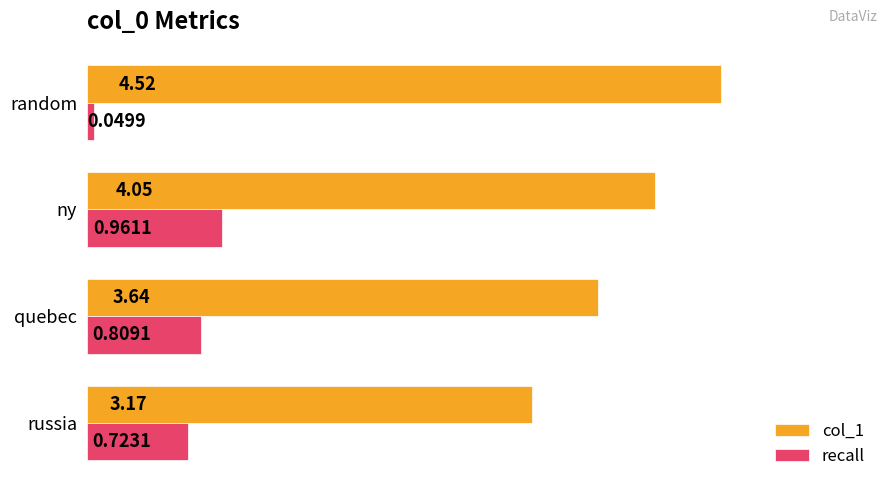

At which label is recall closest to 0?

random